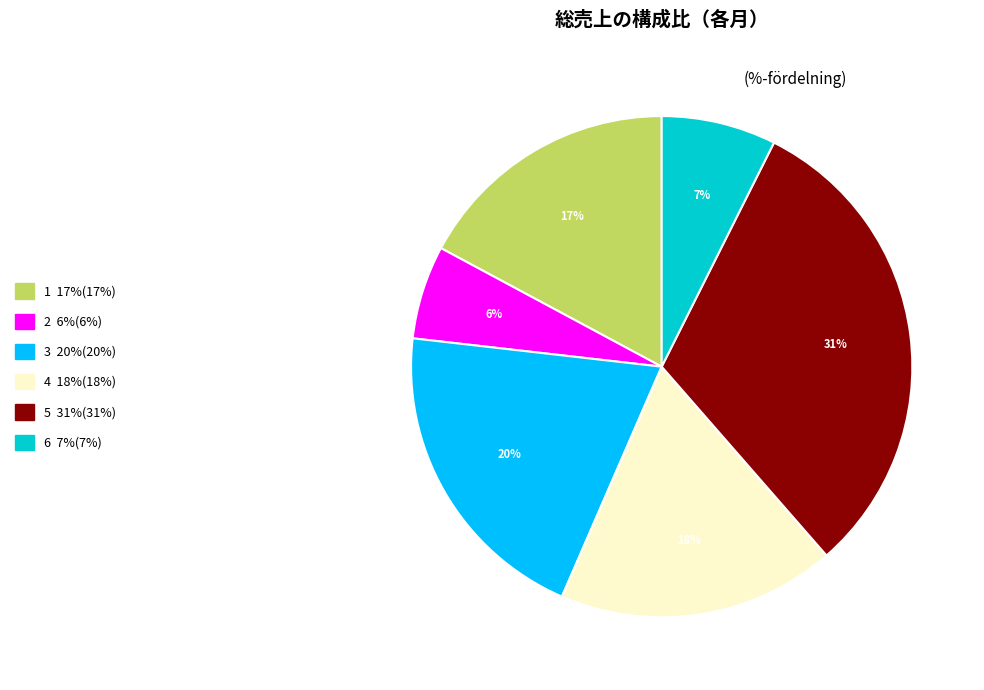

To the nearest percent, what is the average slice percentage?

17%